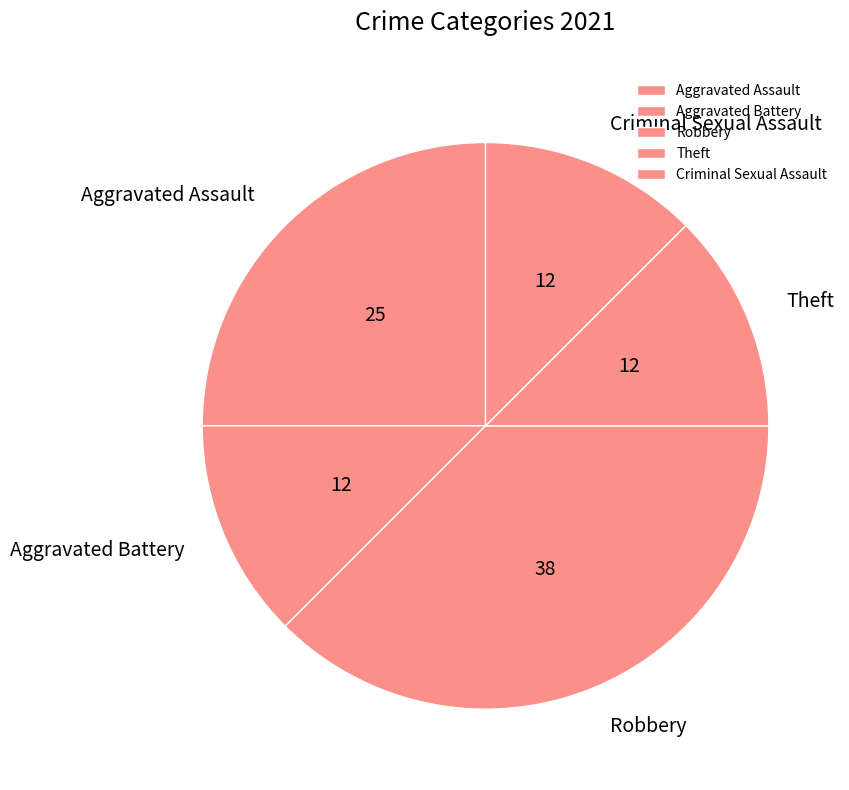

How many slices are in this pie chart?

5